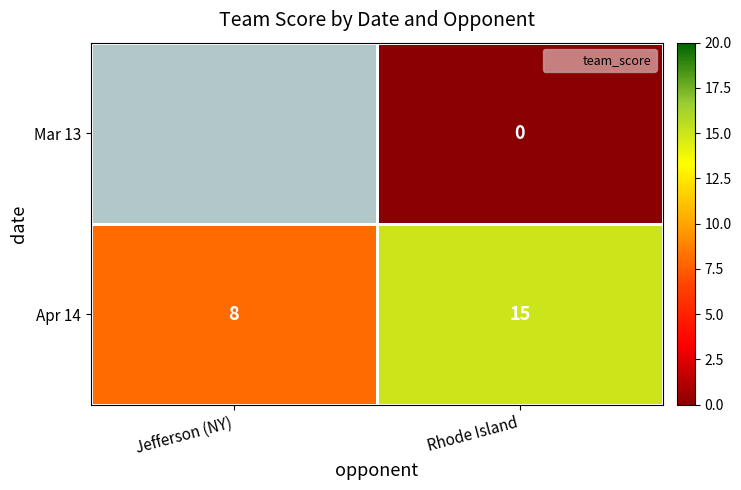

Which label corresponds to the smallest value in the chart?

Rhode Island